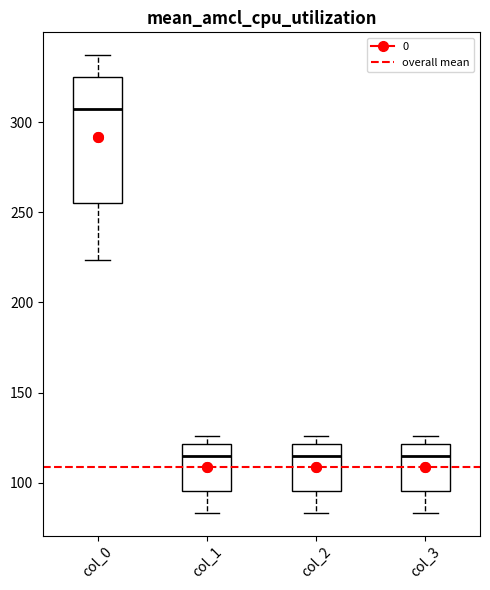

Reading left to right, read every box against the y-axis: the position of its median line, the range the box covers, and the ends of its whiskers. The values are not printed on the chart, so give them approximately, as read against the axis.

col_0: median 305, box 255 to 325, whiskers 225 to 335
col_1: median 115, box 95 to 120, whiskers 85 to 125
col_2: median 115, box 95 to 120, whiskers 85 to 125
col_3: median 115, box 95 to 120, whiskers 85 to 125